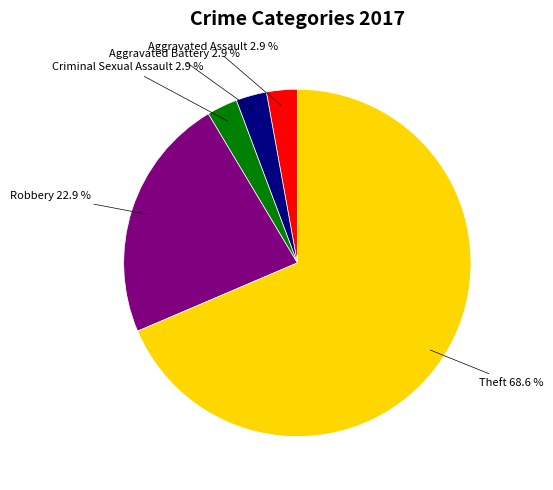

To the nearest percent, what percentage of the pie is Robbery?

23%